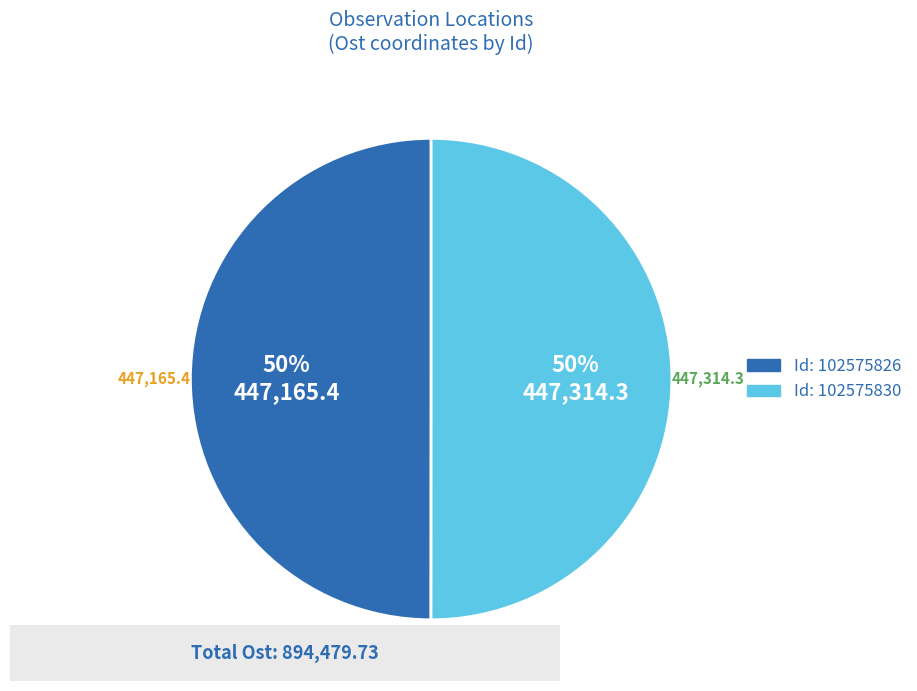

To the nearest percent, what is the average slice percentage?

50%